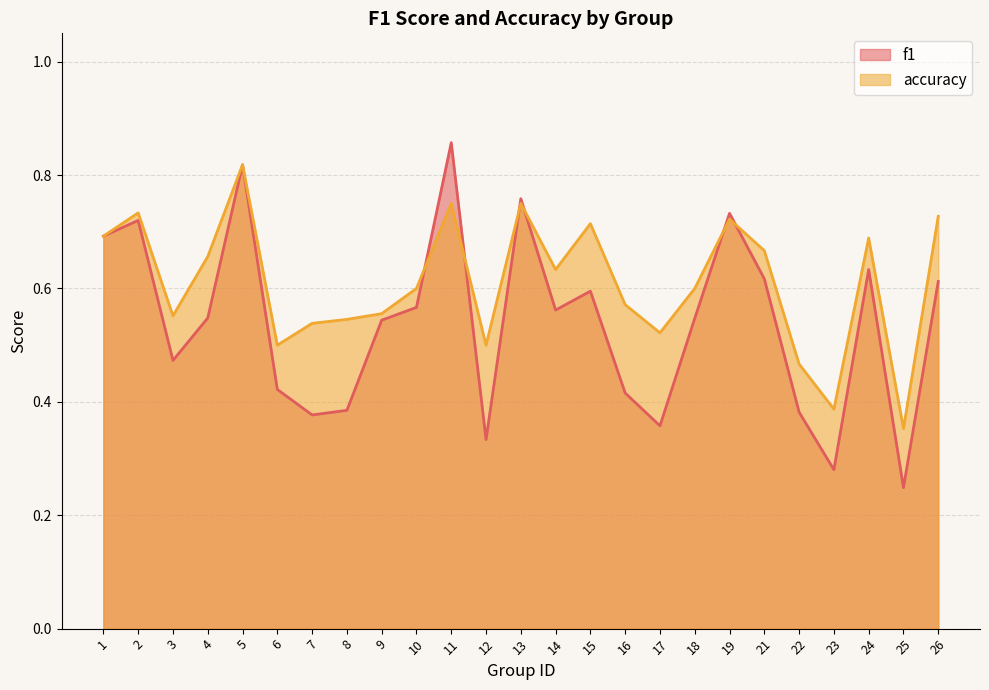

Reading left to right, extract all data points from this chart.

f1: 1=0.7	2=0.7	3=0.5	4=0.5	5=0.8	6=0.4	7=0.4	8=0.4	9=0.5	10=0.6	11=0.9	12=0.3	13=0.8	14=0.6	15=0.6	16=0.4	17=0.4	18=0.5	19=0.7	21=0.6	22=0.4	23=0.3	24=0.6	25=0.2	26=0.6
accuracy: 1=0.7	2=0.7	3=0.6	4=0.7	5=0.8	6=0.5	7=0.5	8=0.5	9=0.6	10=0.6	11=0.8	12=0.5	13=0.8	14=0.6	15=0.7	16=0.6	17=0.5	18=0.6	19=0.7	21=0.7	22=0.5	23=0.4	24=0.7	25=0.4	26=0.7